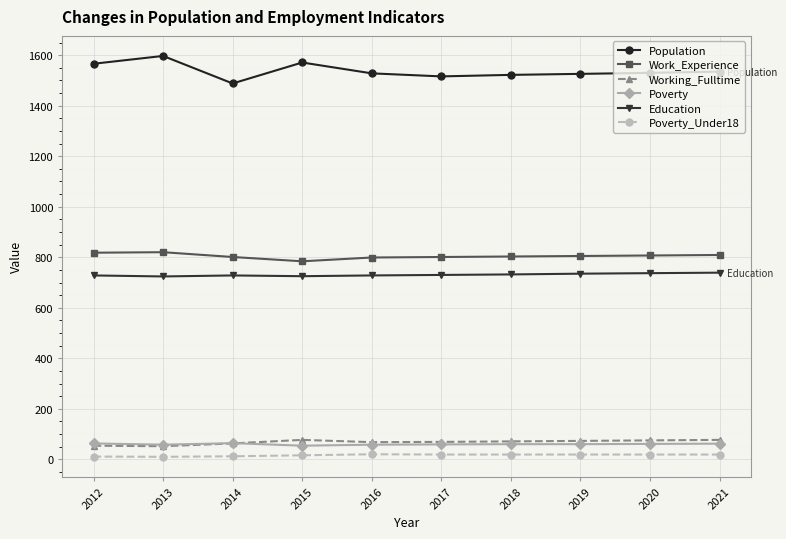

In Poverty_Under18, how many points are higher than both neighbors (excluding endpoints)?

1